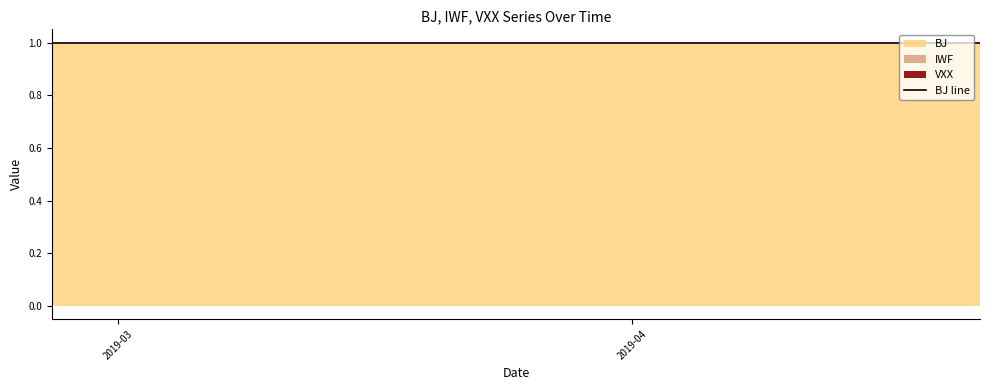

True or false: BJ has more than 1 interior local peaks.

False